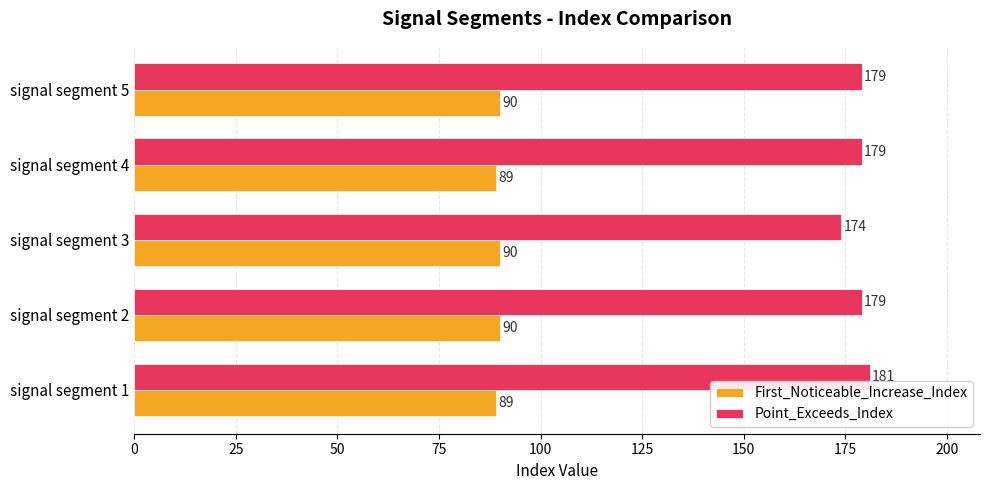

What is the minimum value for Point_Exceeds_Index?

174